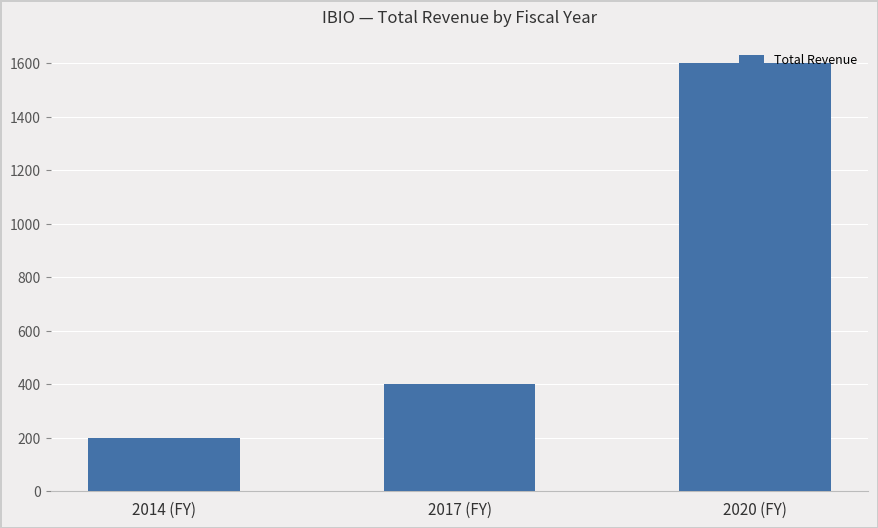

Which label corresponds to the smallest value in the chart?

2014 (FY)